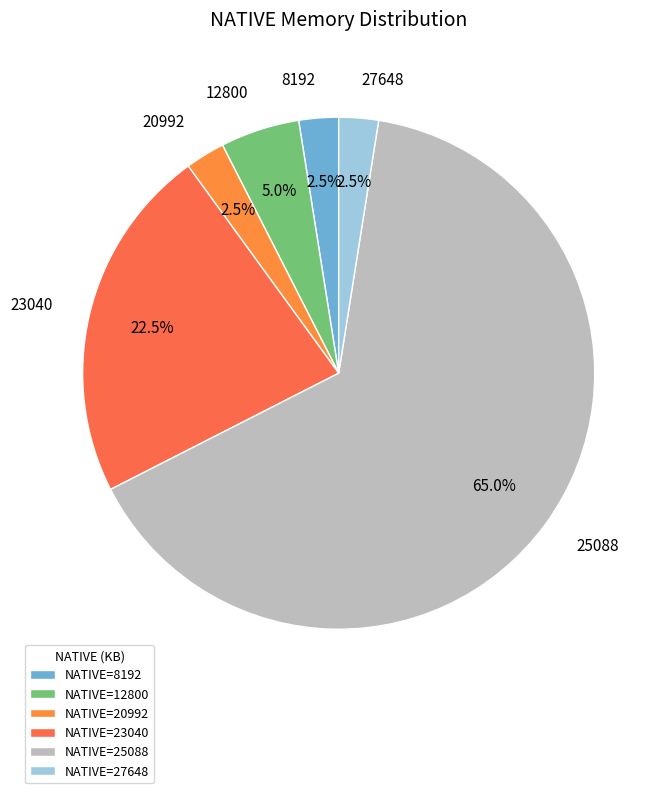

How many slices are in this pie chart?

6